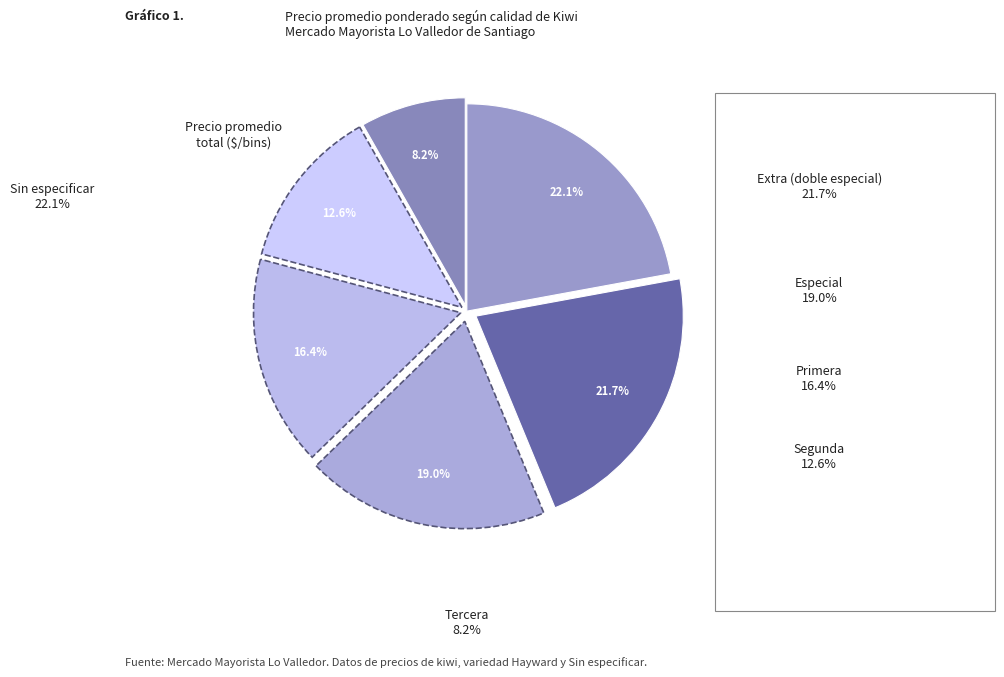

To the nearest percent, what is the difference between the largest and smallest slice percentages?

14%